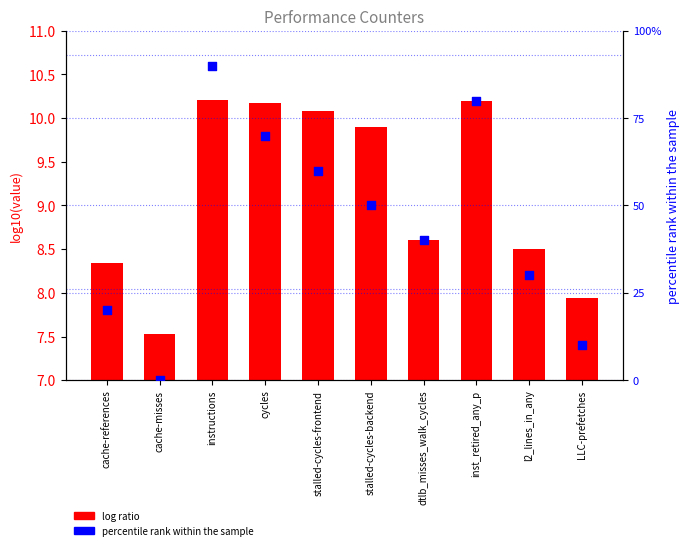

Which series has the largest total across all categories?

percentile rank within the sample